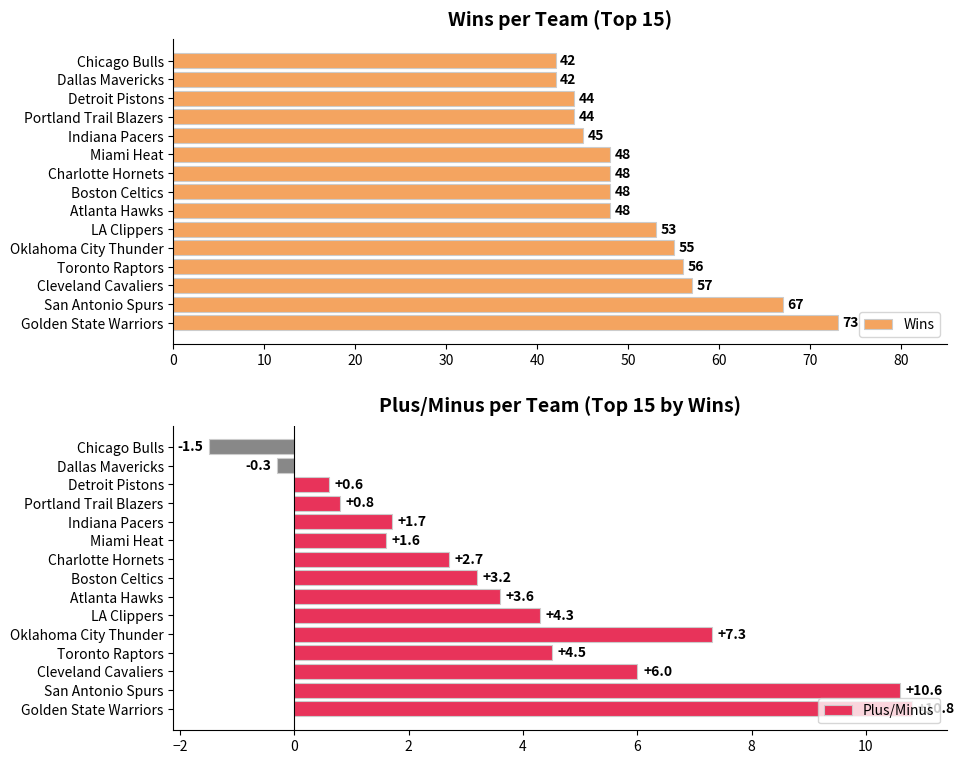

True or false: Wins has a value of 88 at San Antonio Spurs.

False